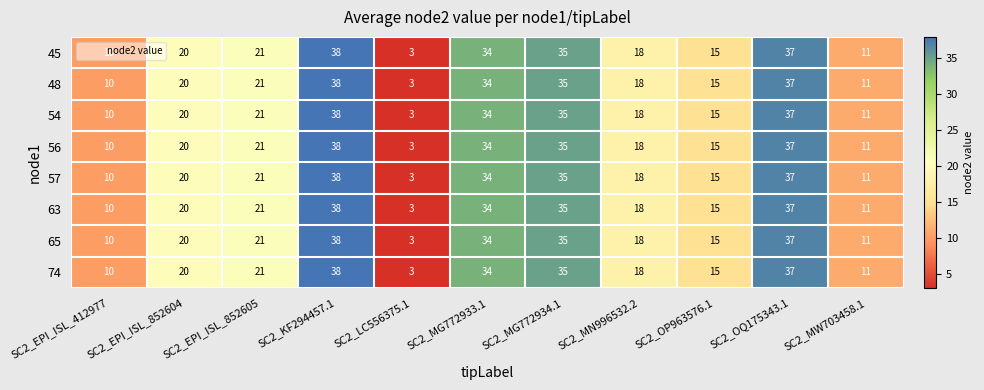

What is the minimum value shown in the chart?

3